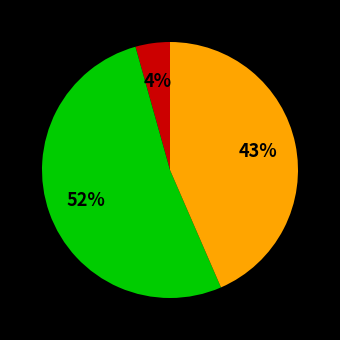

Count the number of slices in the pie.

3